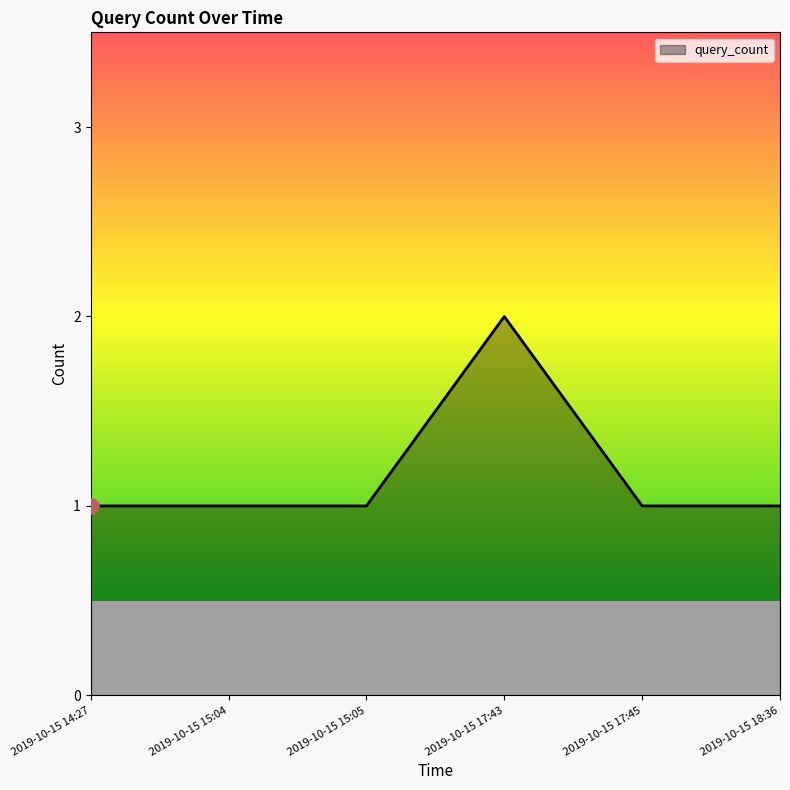

Approximately how many times larger is the value at 2019-10-15 17:43 compared to 2019-10-15 15:05?

2.0